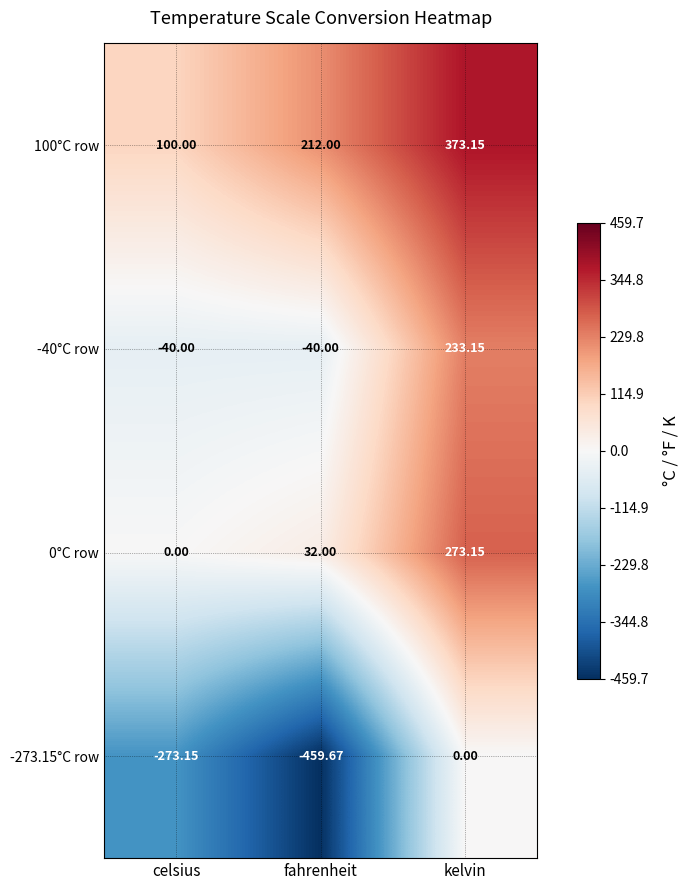

Is the value of 0°C row at fahrenheit greater than the value of 100°C row at celsius?

No